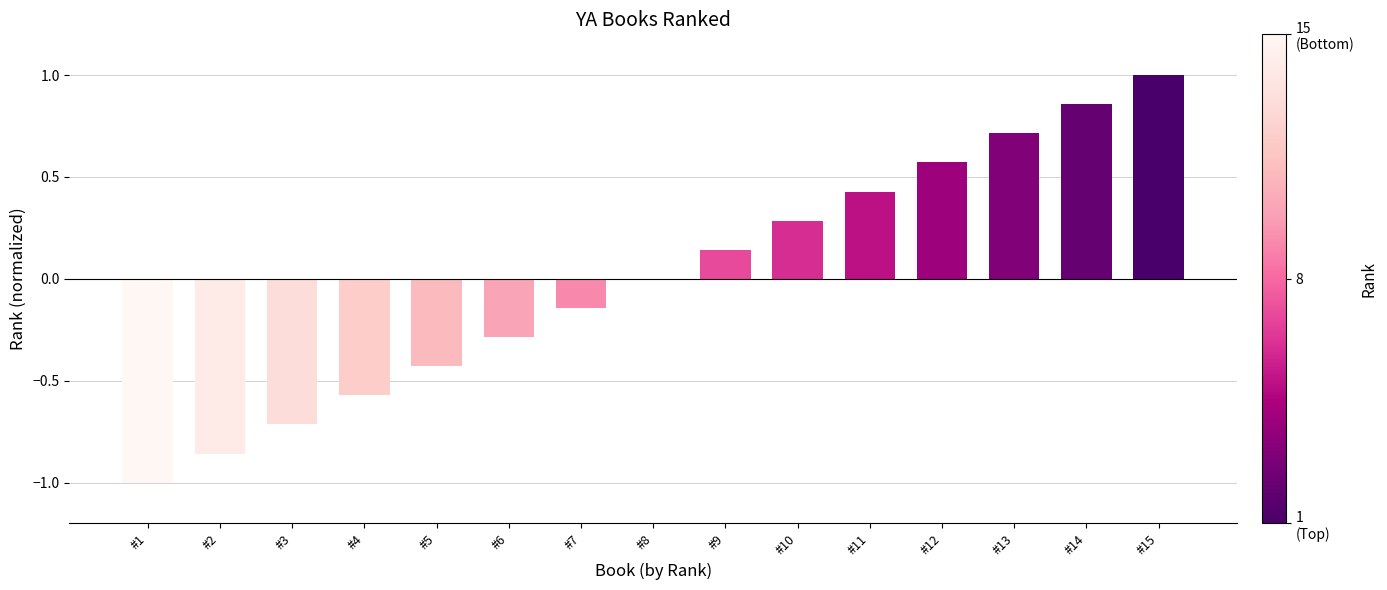

Between #15 and #7, which is larger?

#15